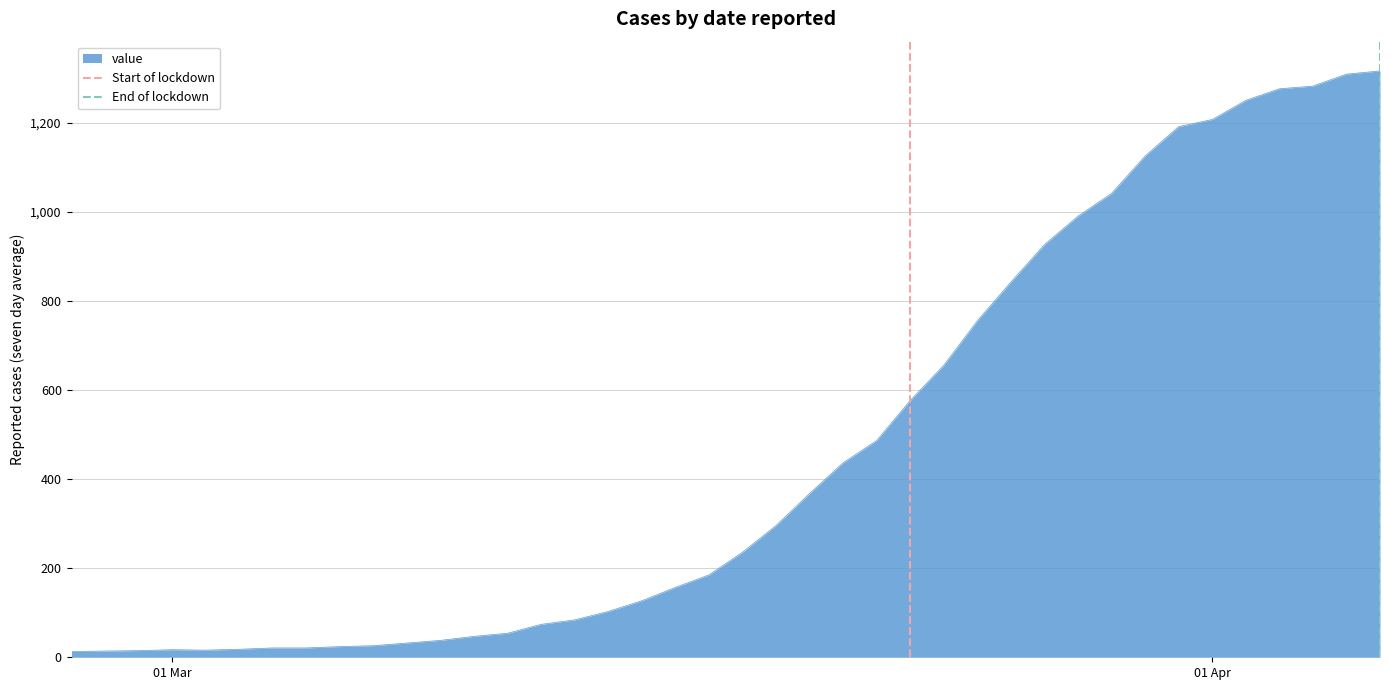

What is the highest value of the value series?

1317